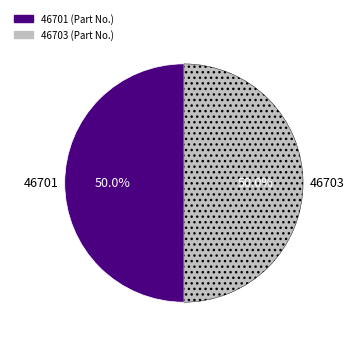

Approximately how many times larger is the value at 46703 compared to 46701?

1.0